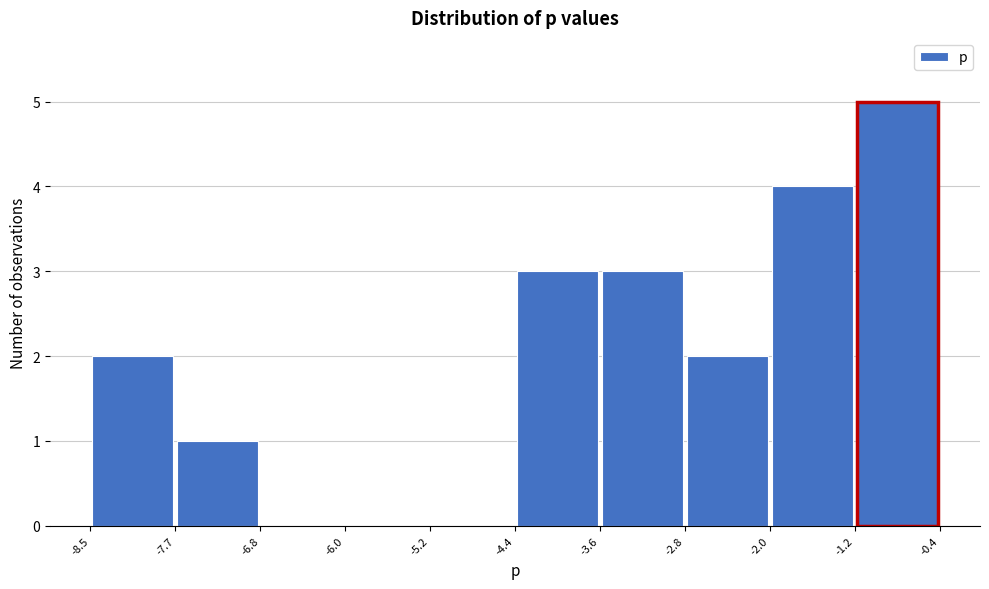

Reading left to right, transcribe this chart: for each bar, give the range it covers on the x-axis and its height. The values are not printed on the chart, so give them approximately, as read against the axis.

-8.5 to -7.7: 2
-7.7 to -6.8: 1
-6.8 to -6.0: 0
-6.0 to -5.2: 0
-5.2 to -4.4: 0
-4.4 to -3.6: 3
-3.6 to -2.8: 3
-2.8 to -2.0: 2
-2.0 to -1.2: 4
-1.2 to -0.4: 5